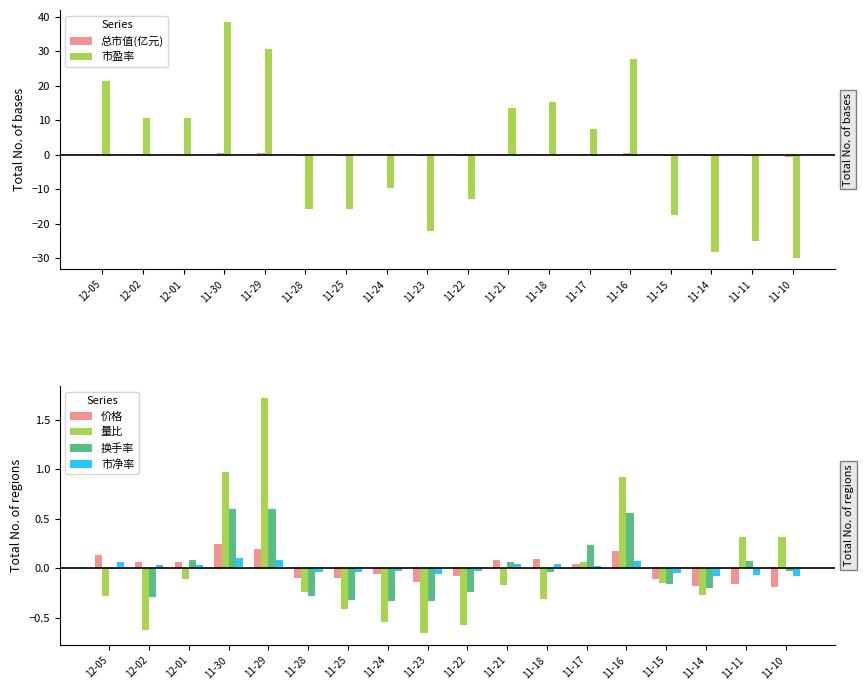

Which category has the highest value across all series?

11-30